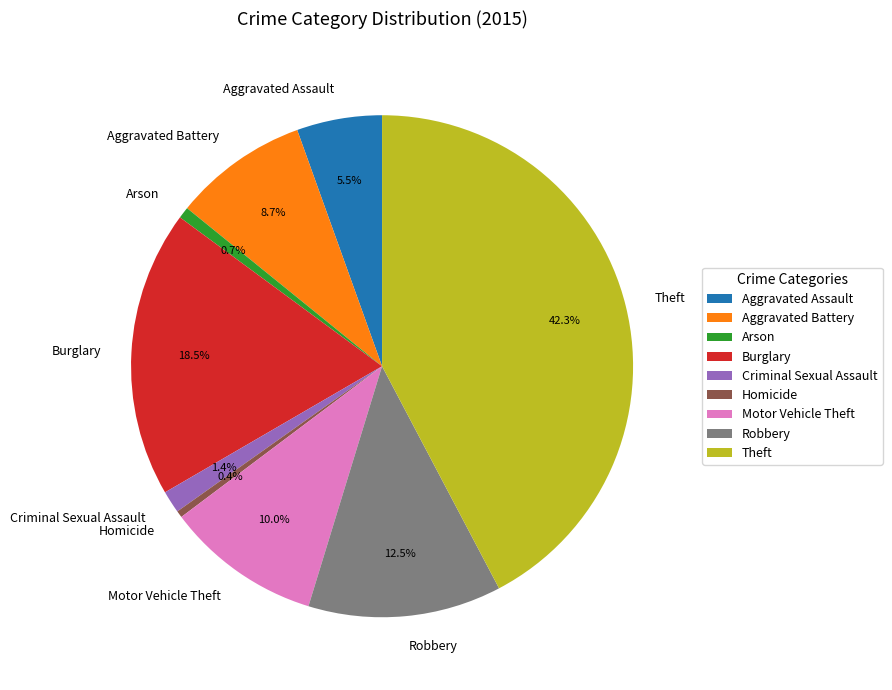

Does Theft account for over 50% of the chart?

No